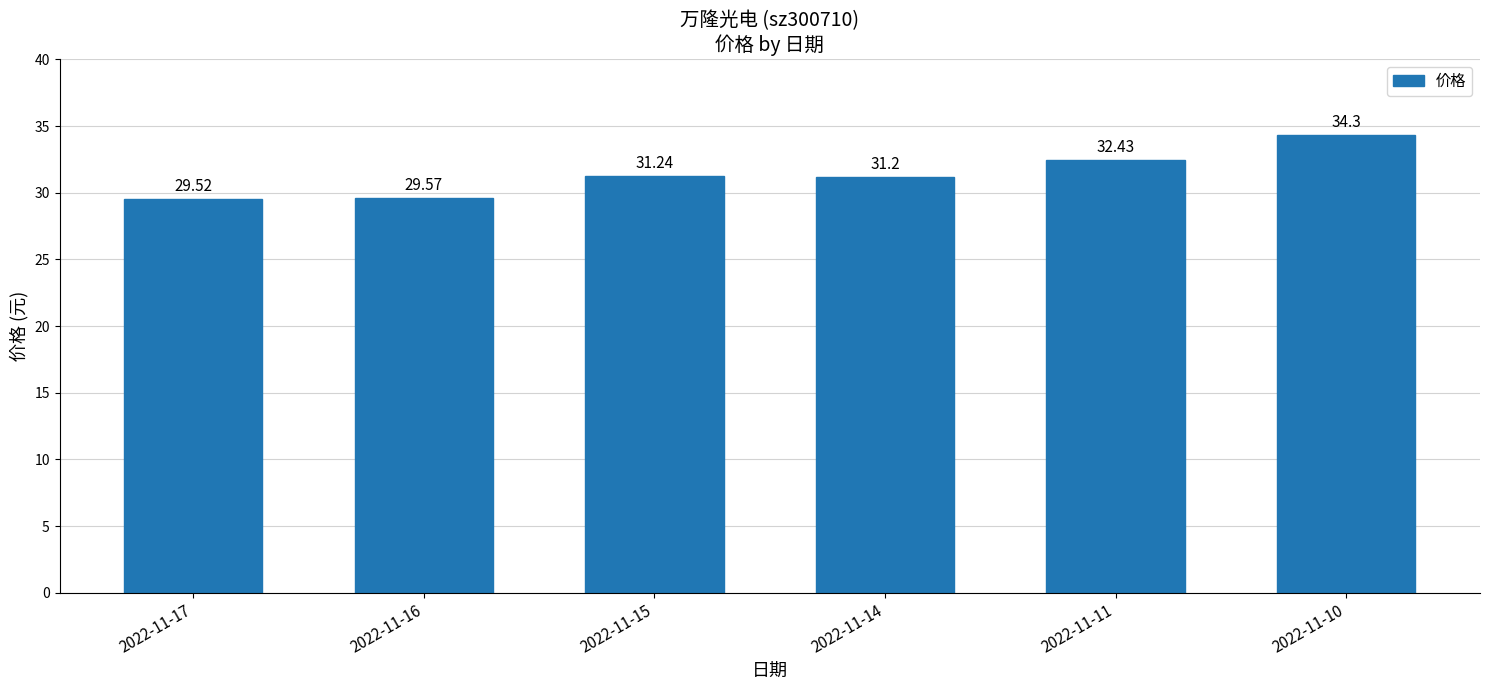

What is the difference between the maximum and minimum values?

4.8